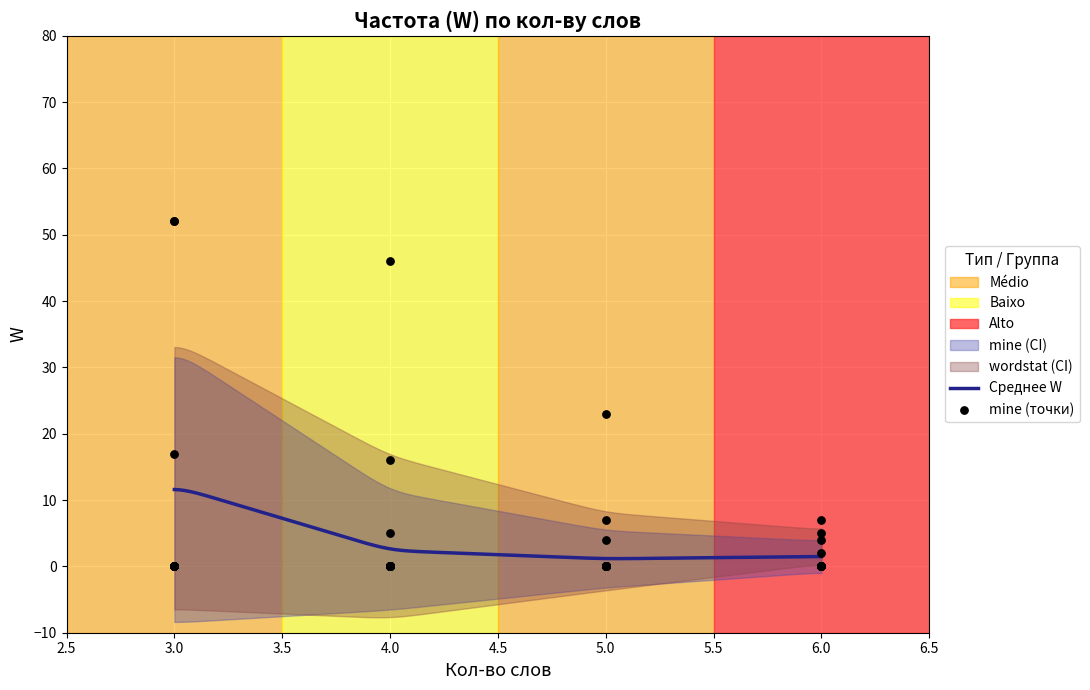

Which series reaches the maximum Y coordinate?

mine